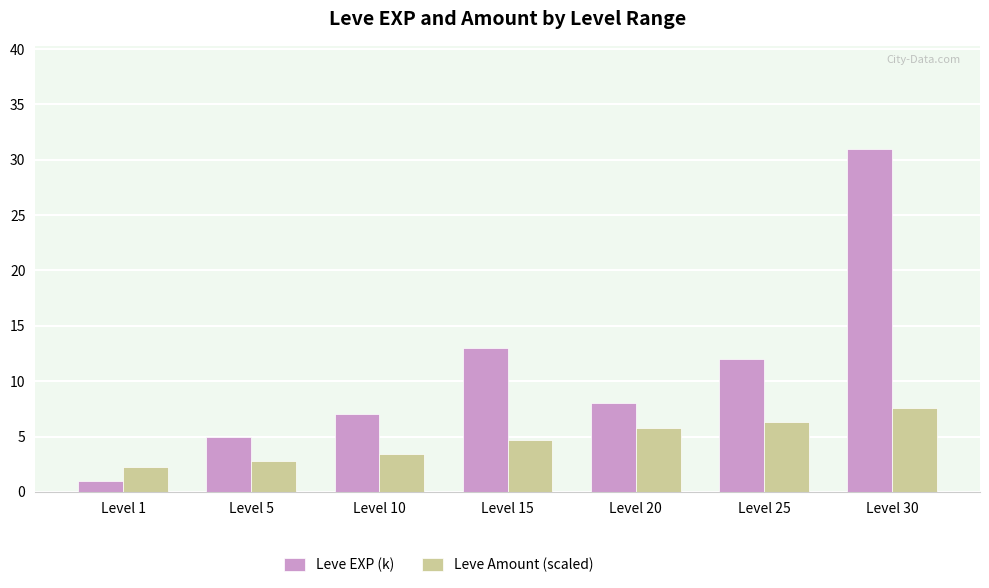

Is the value of Leve Amount (scaled) at Level 20 greater than the value of Leve EXP (k) at Level 5?

Yes